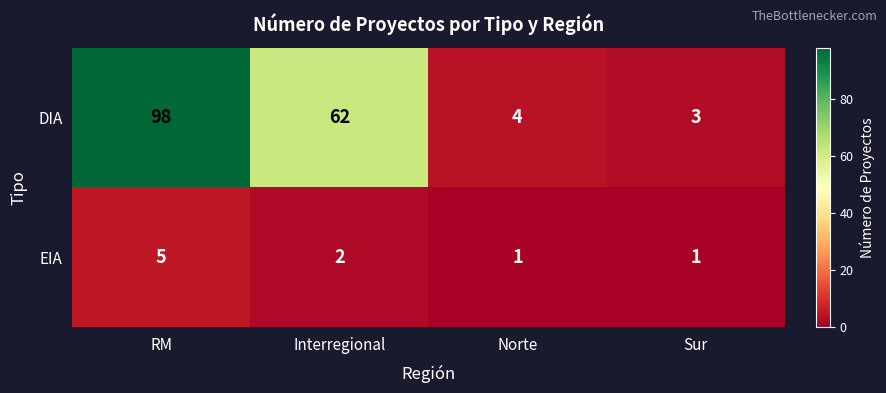

At RM, list the series in order from smallest to largest.

EIA, DIA